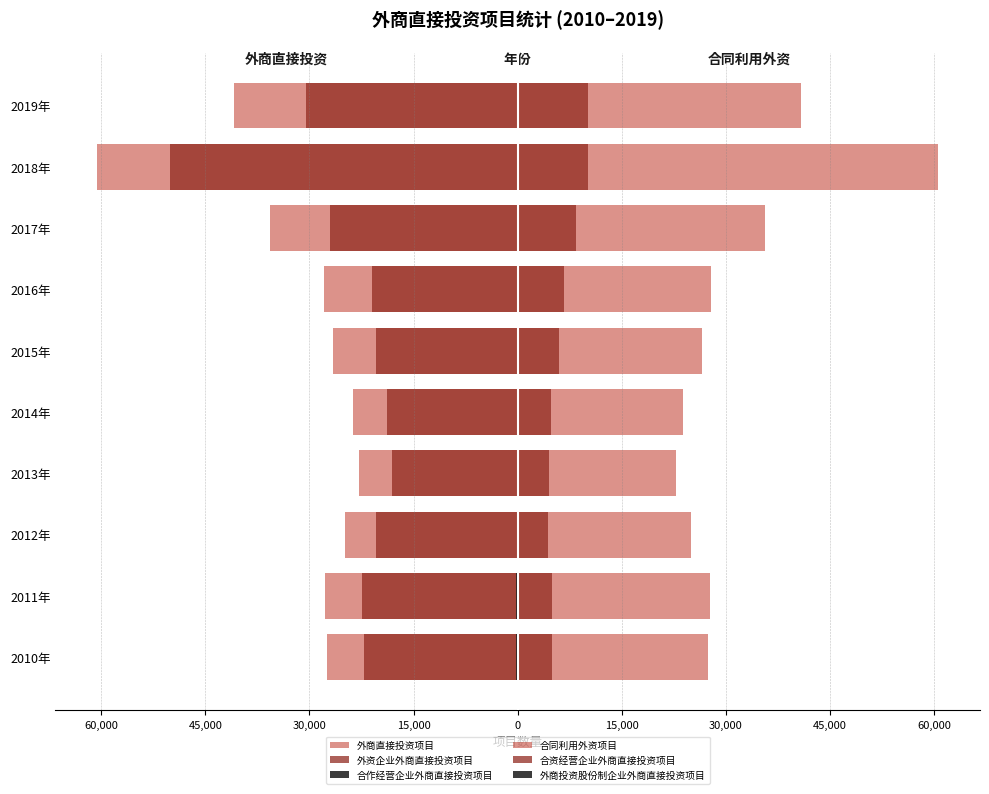

How many groups of bars are there?

10